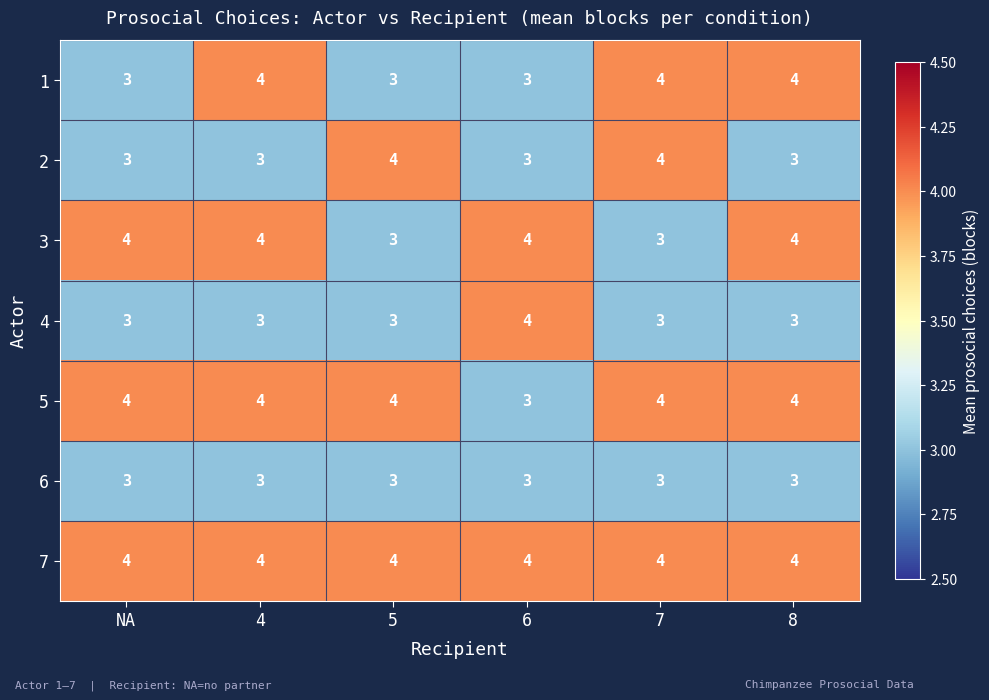

Is it true that 1 equals 3 at NA?

True